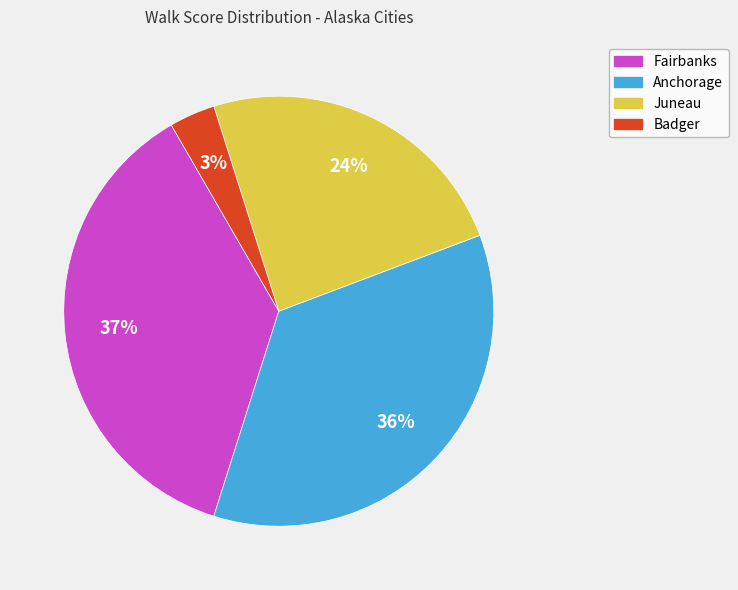

True or false: Juneau accounts for 32% of the total.

False